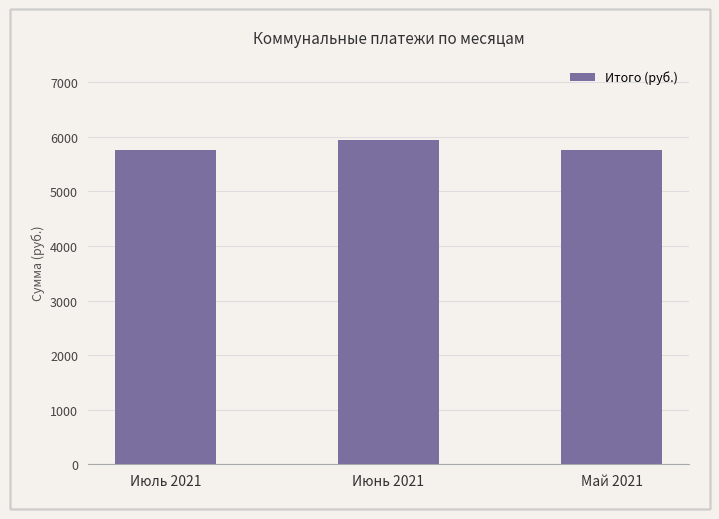

Reading left to right, list all the values displayed in this chart.

Июль 2021=5756.3	Июнь 2021=5930.3	Май 2021=5756.3